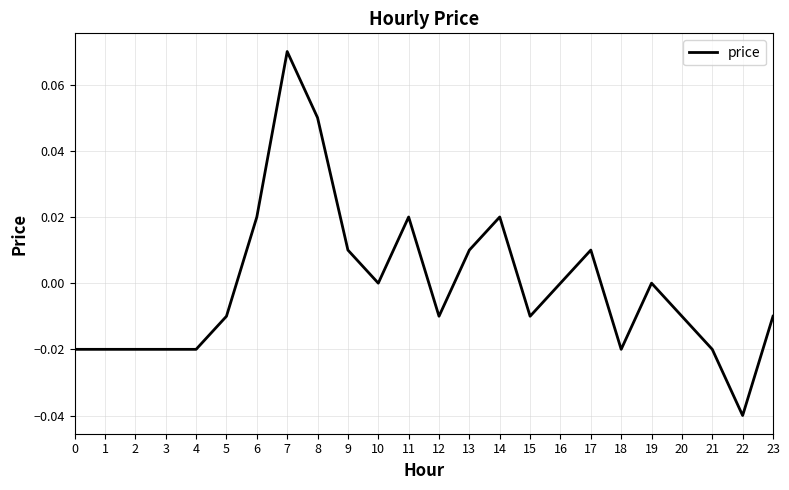

At which category does the chart reach its peak across all series?

7